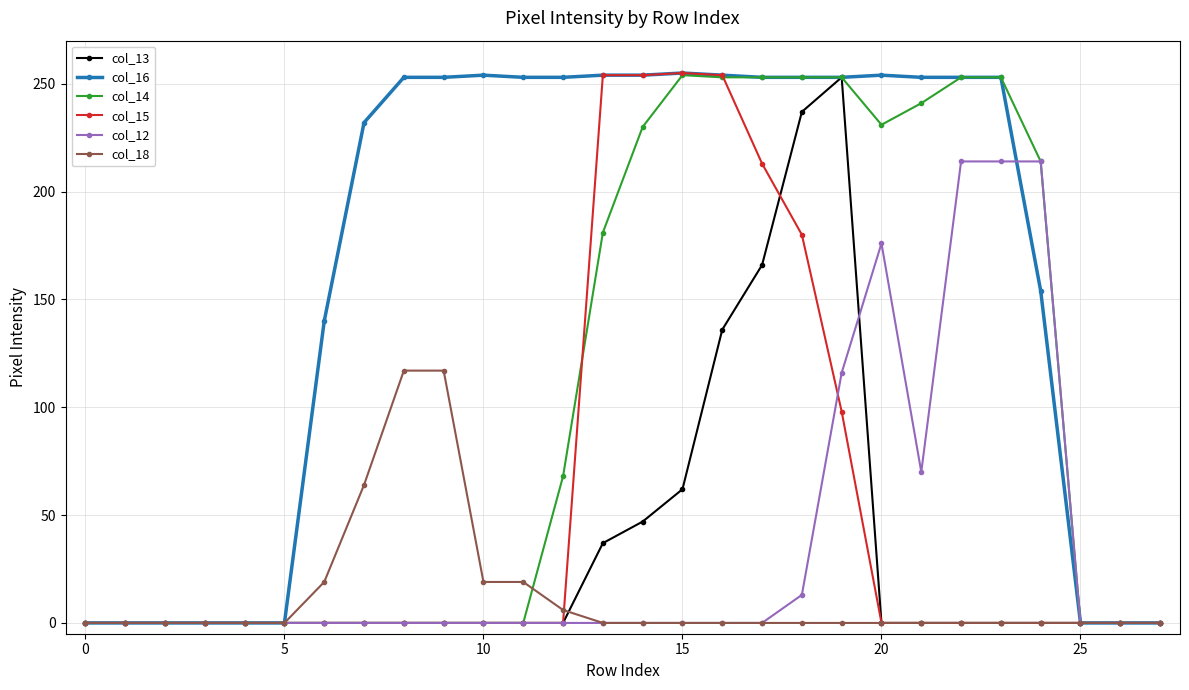

Which series has the largest total across all categories?

col_16